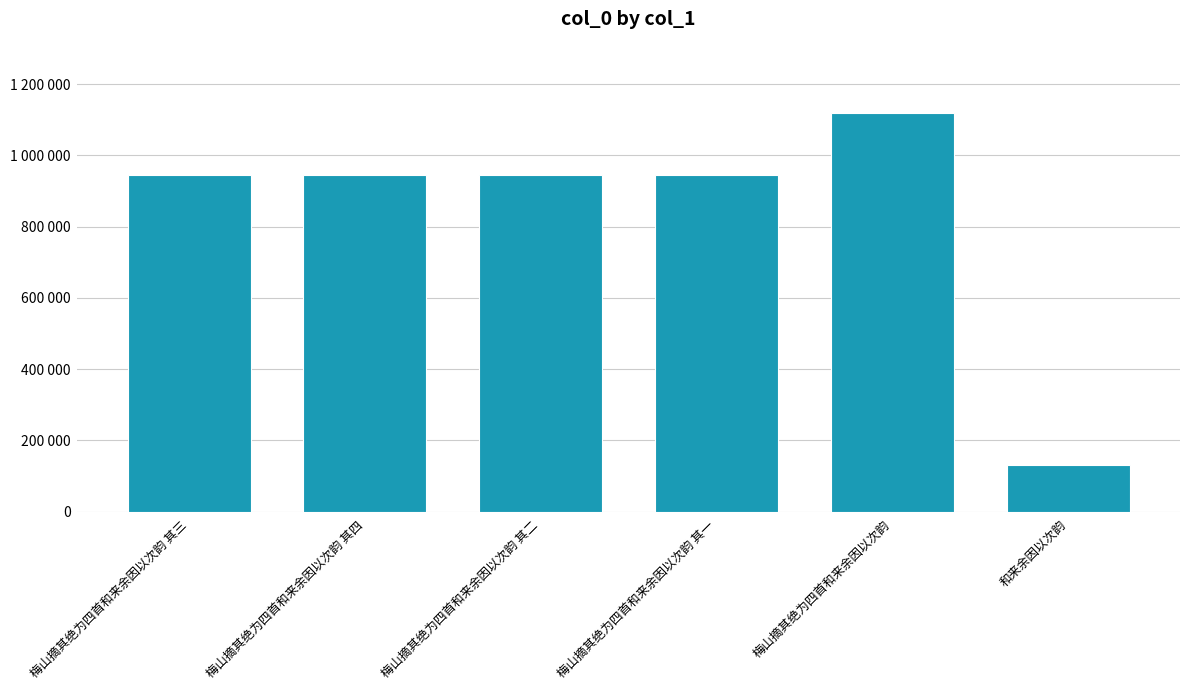

Does the chart contain any negative values?

No